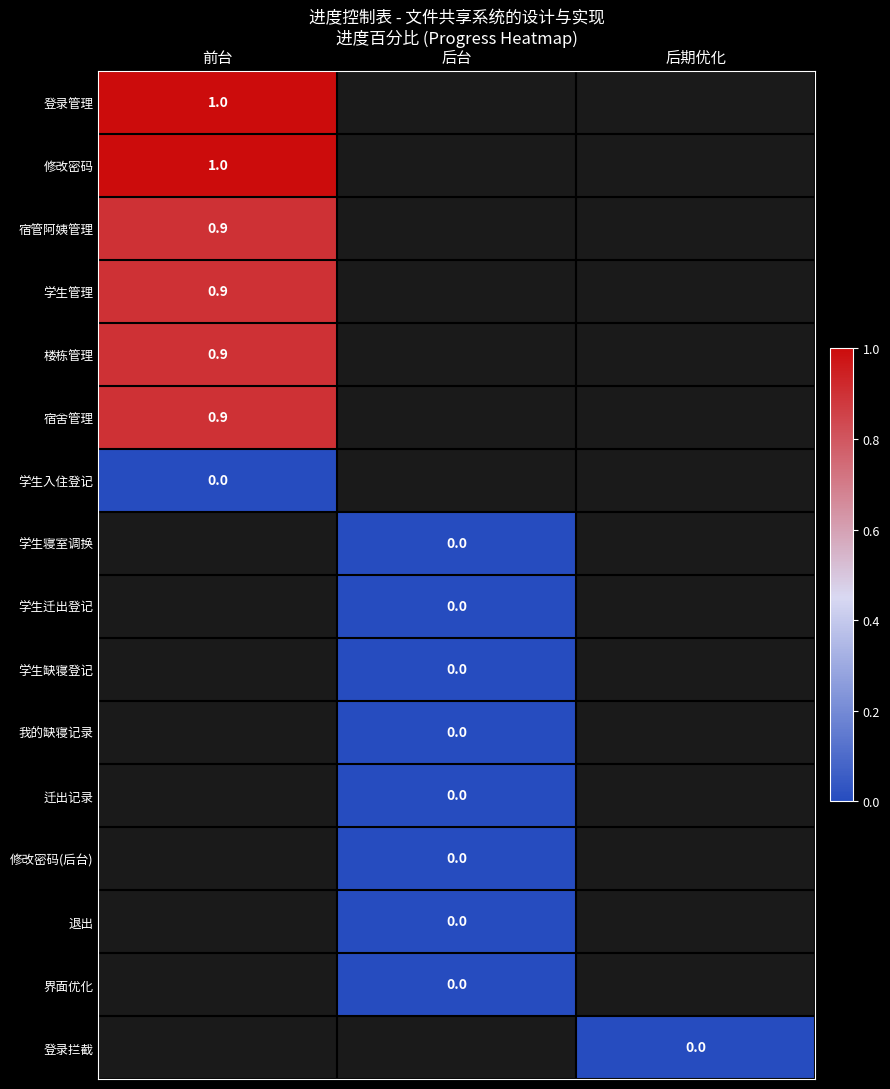

True or false: 宿舍管理 has a value of 0.9 at 前台.

True